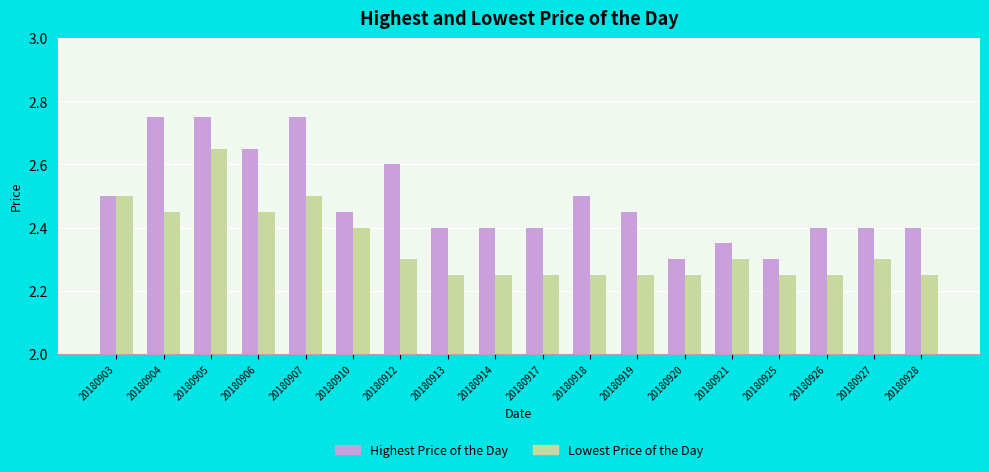

Which series changed the most between 20180917 and 20180920?

Highest Price of the Day